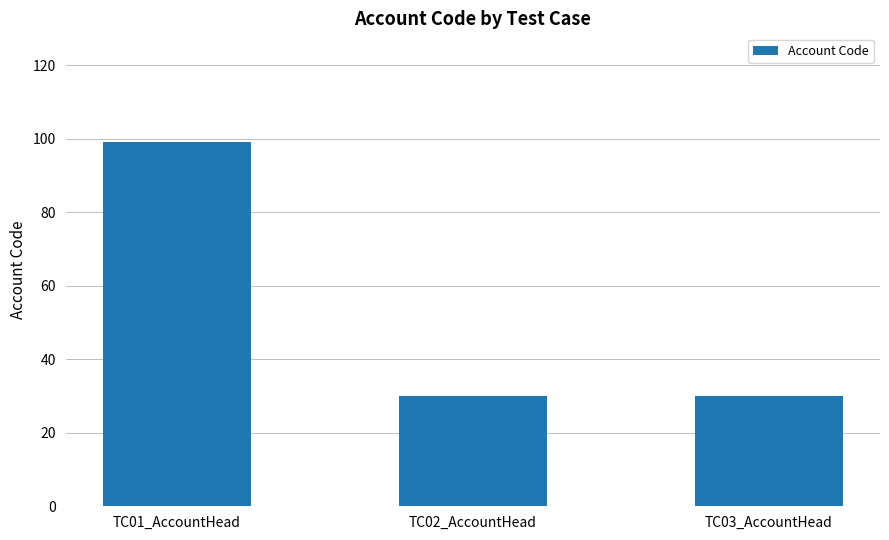

What is the ratio of the value at TC03_AccountHead to the value at TC02_AccountHead?

1.0